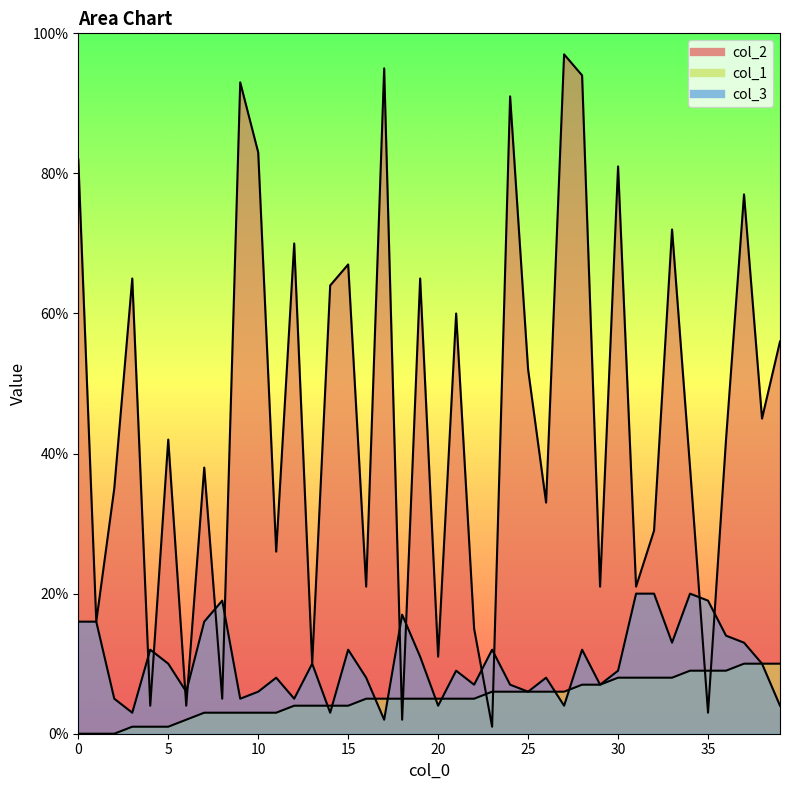

True or false: col_3 has more than 1 interior local peaks.

True